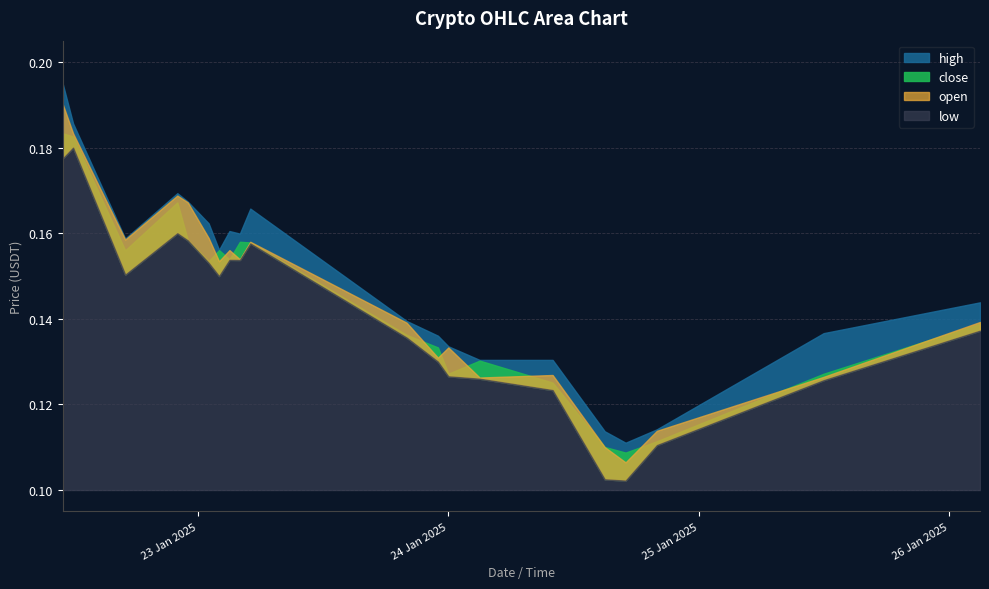

Rank the series at 2025-01-23 03:00 from highest to lowest value.

high, open, close, low